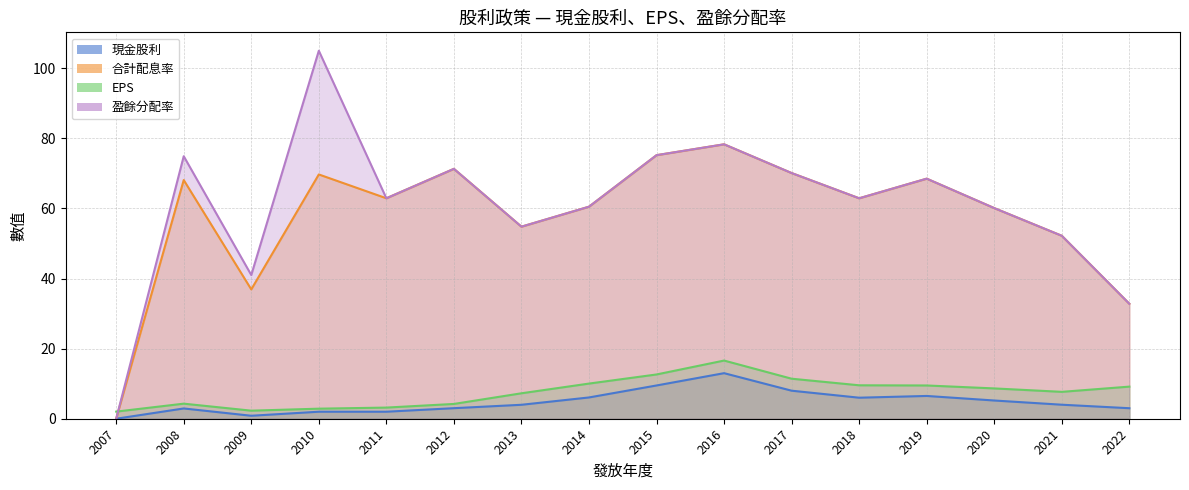

True or false: 合計配息率 and 盈餘分配率 intersect in this chart.

False